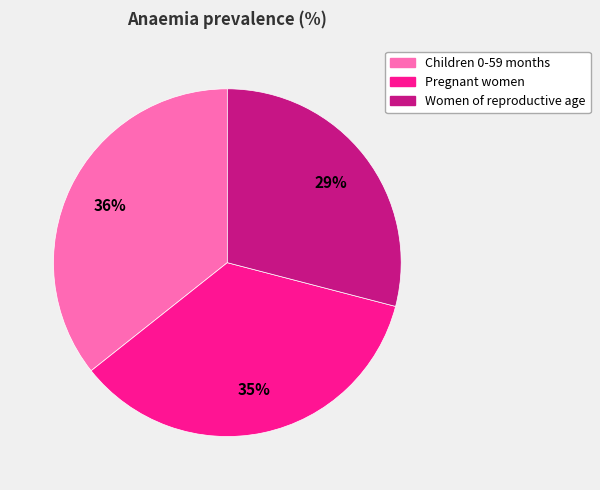

True or false: Children 0-59 months accounts for 44% of the total.

False